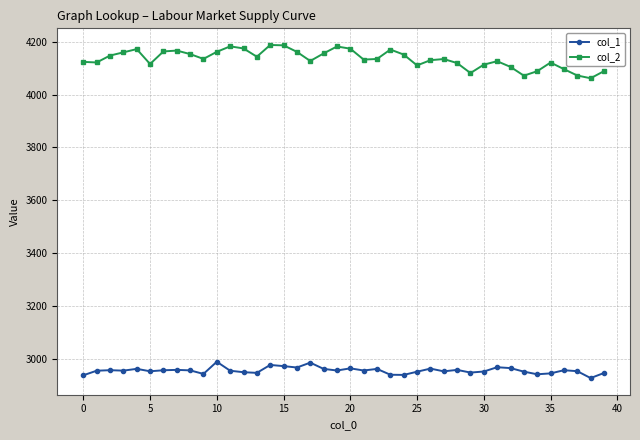

What is the average value of the col_2 series?

4134.9